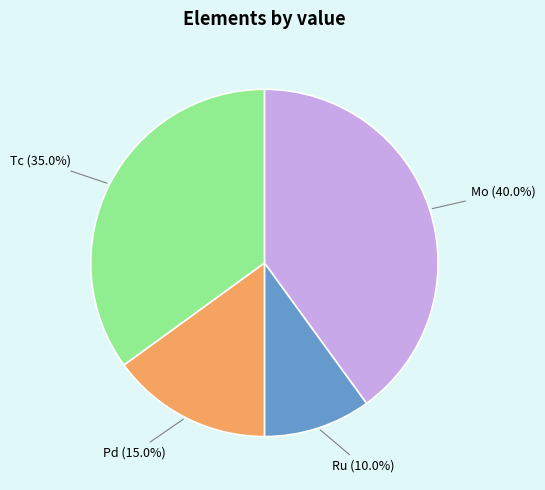

How many slices are in this pie chart?

4